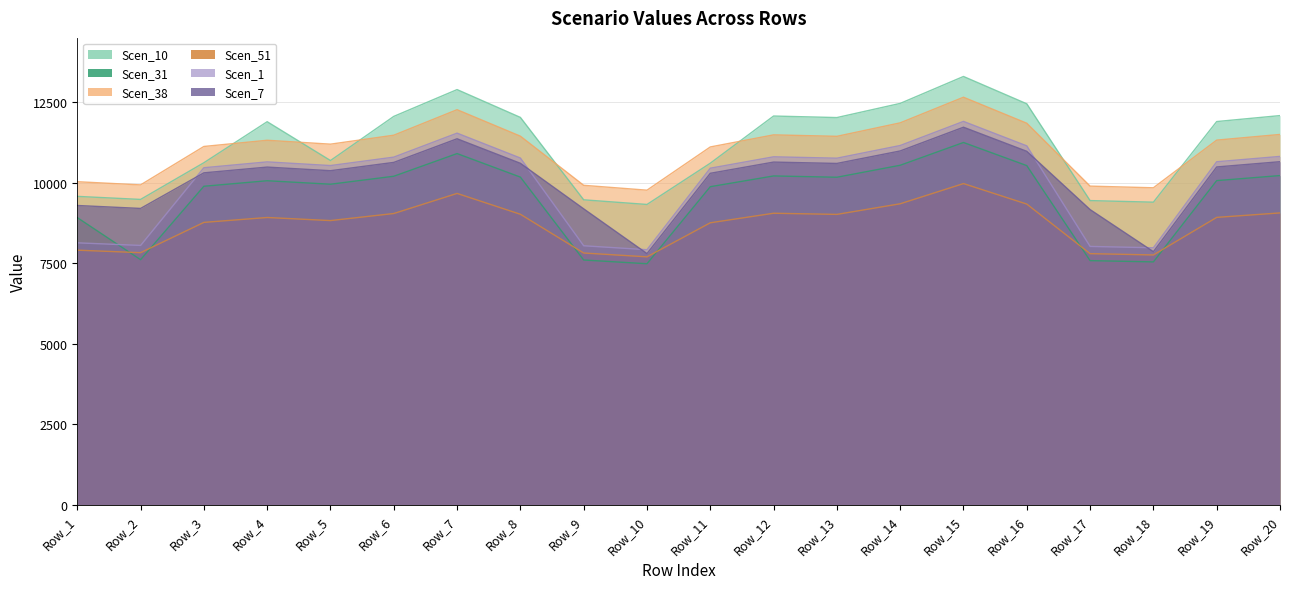

What are all the series names shown in the legend?

Scen_10, Scen_31, Scen_38, Scen_51, Scen_1, Scen_7